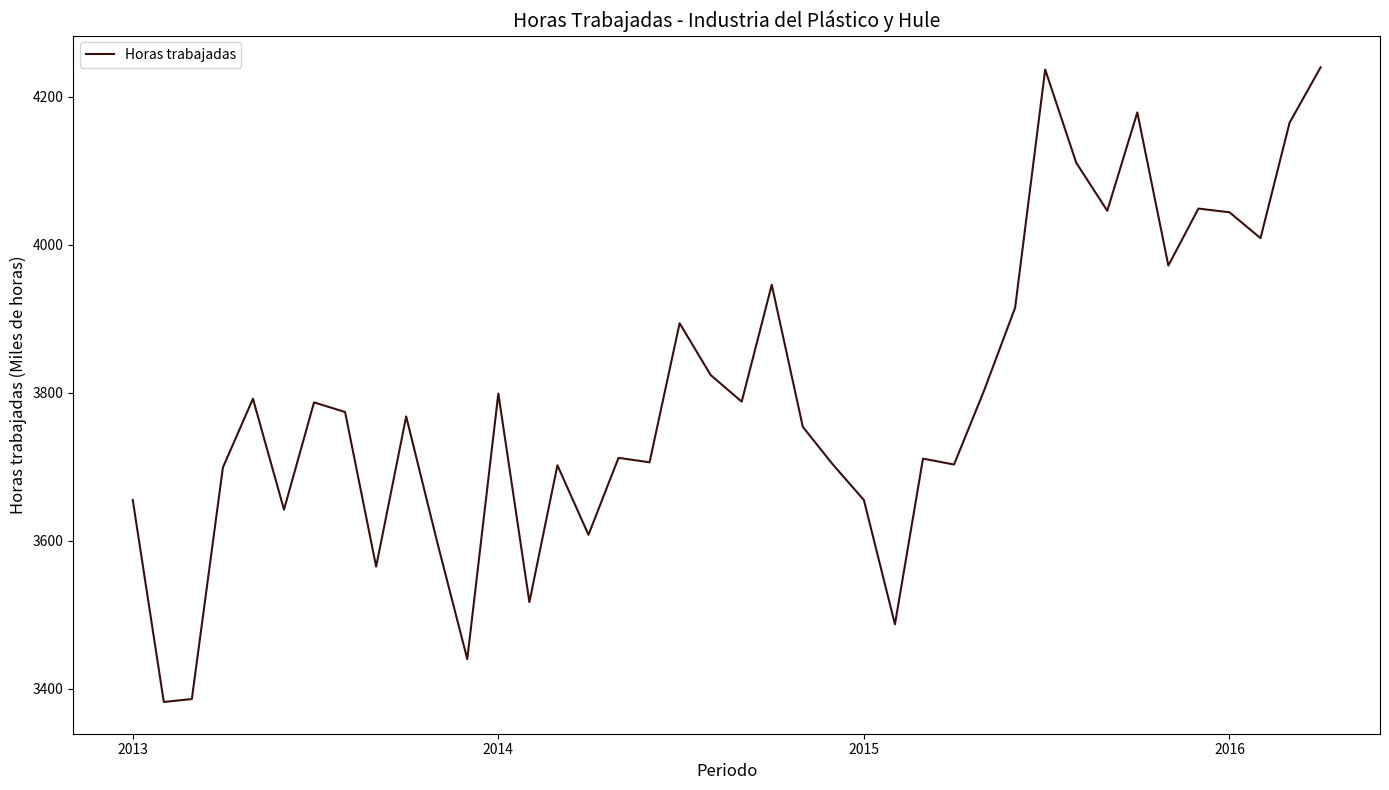

What is the maximum value shown in the chart?

4240